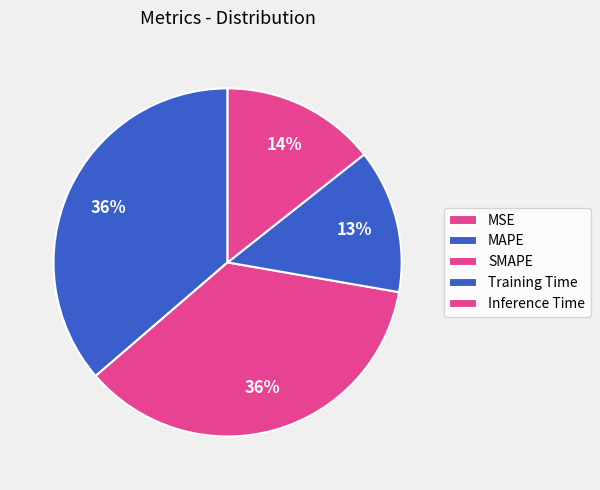

To the nearest percent, what portion does MAPE represent?

36%